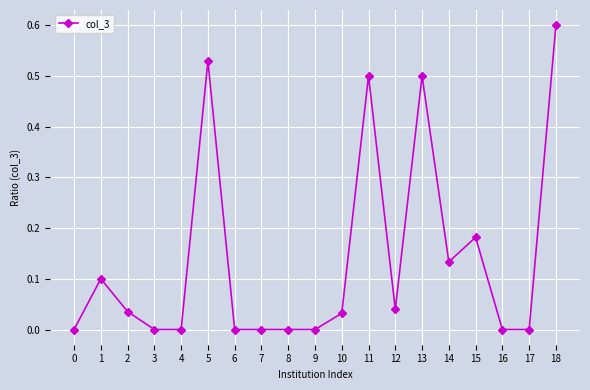

The chart shows a value of 0.5 at 5. True or false?

True